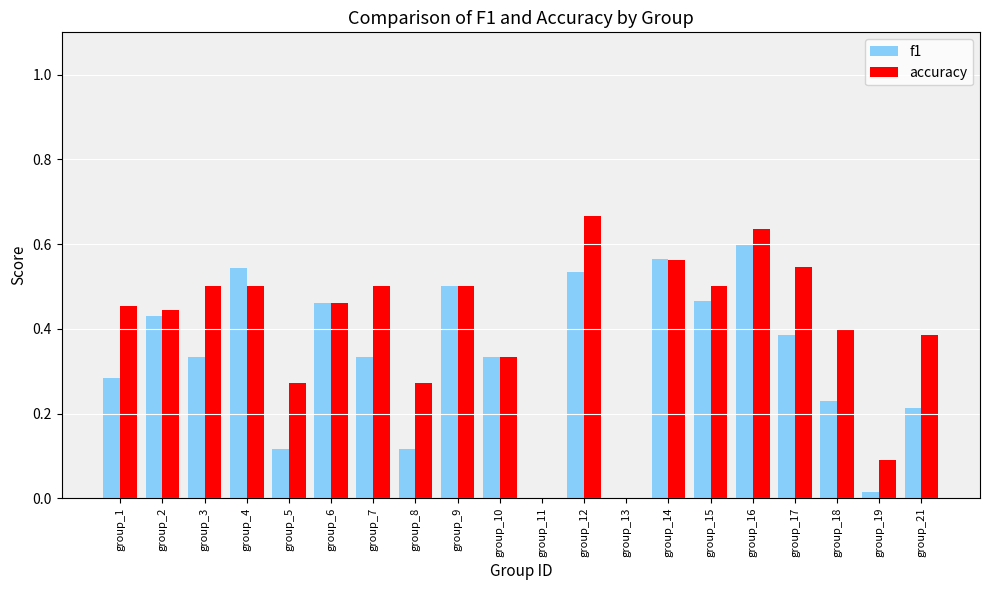

Between group_4 and group_7, which series saw the biggest shift?

f1